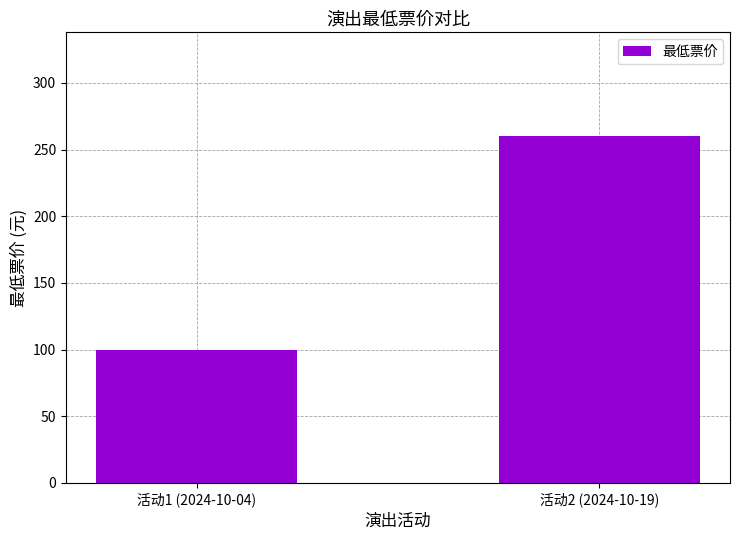

What is the smallest value displayed?

100